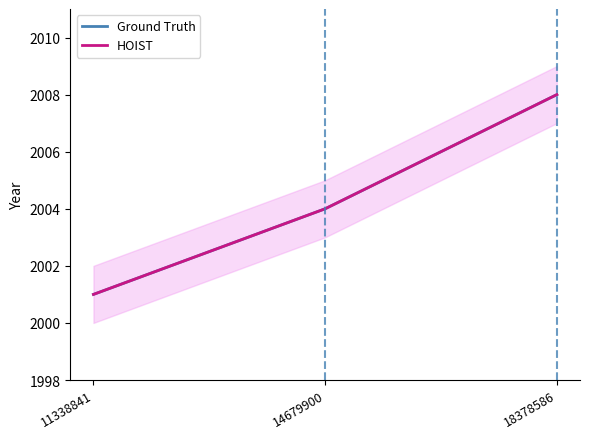

How many lines are shown in the chart?

2